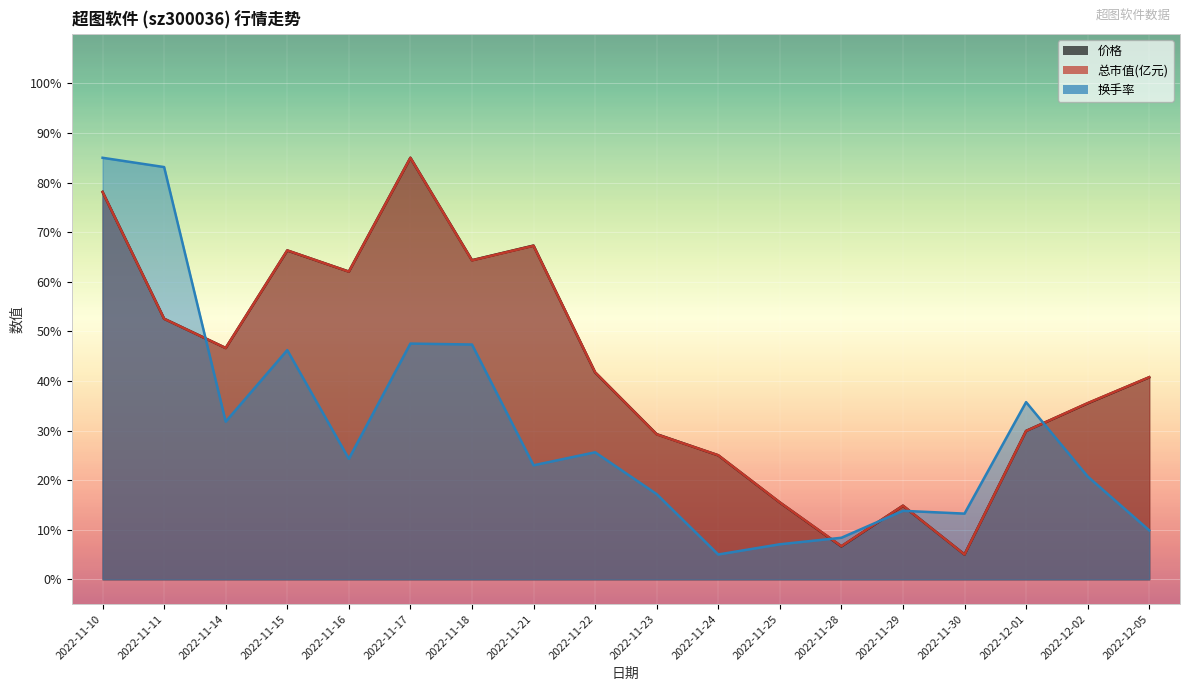

Which series has the largest total across all categories?

总市值(亿元)